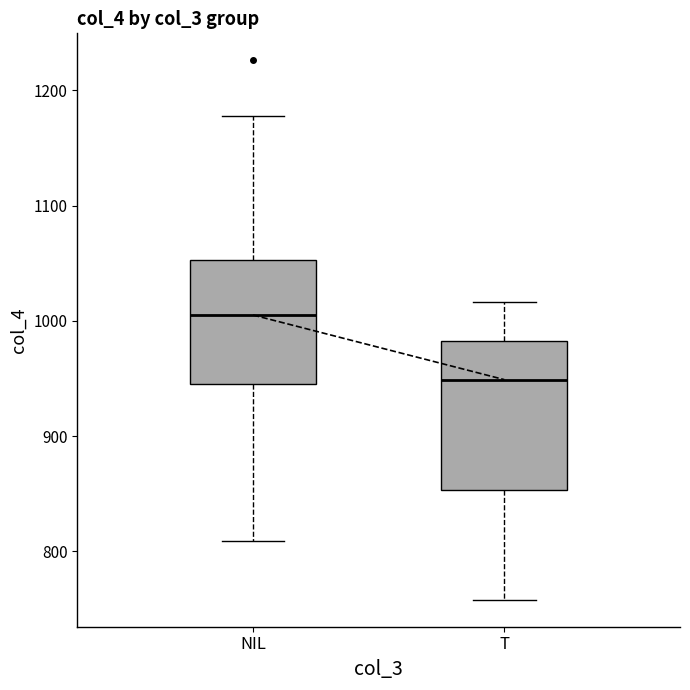

Which box is the tallest, from its lower edge to its upper edge?

T